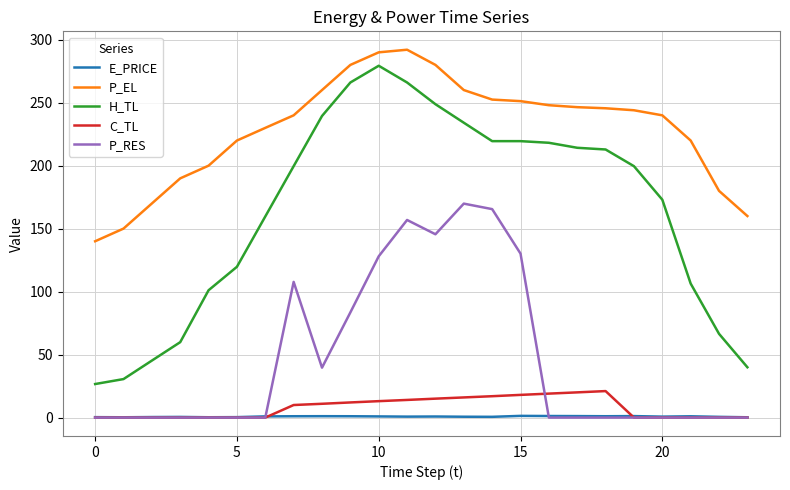

True or false: P_RES and P_EL cross at least once.

False